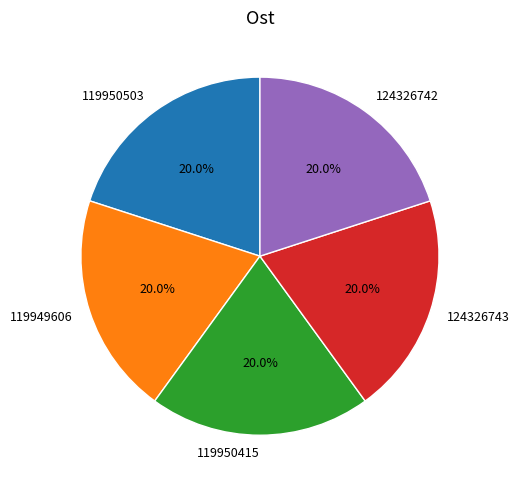

Do 119950503 and 119949606 together represent more than half of the pie?

No